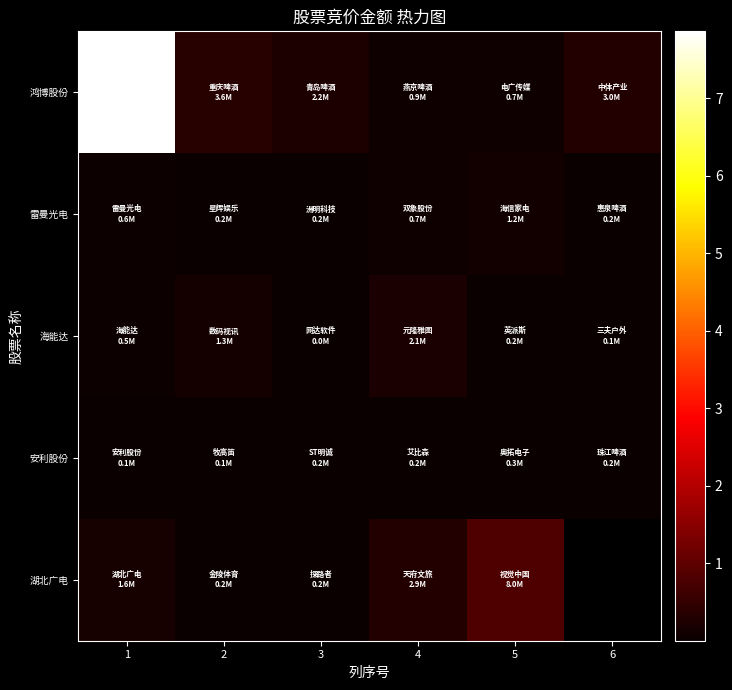

Which category has the lowest value across all series?

3